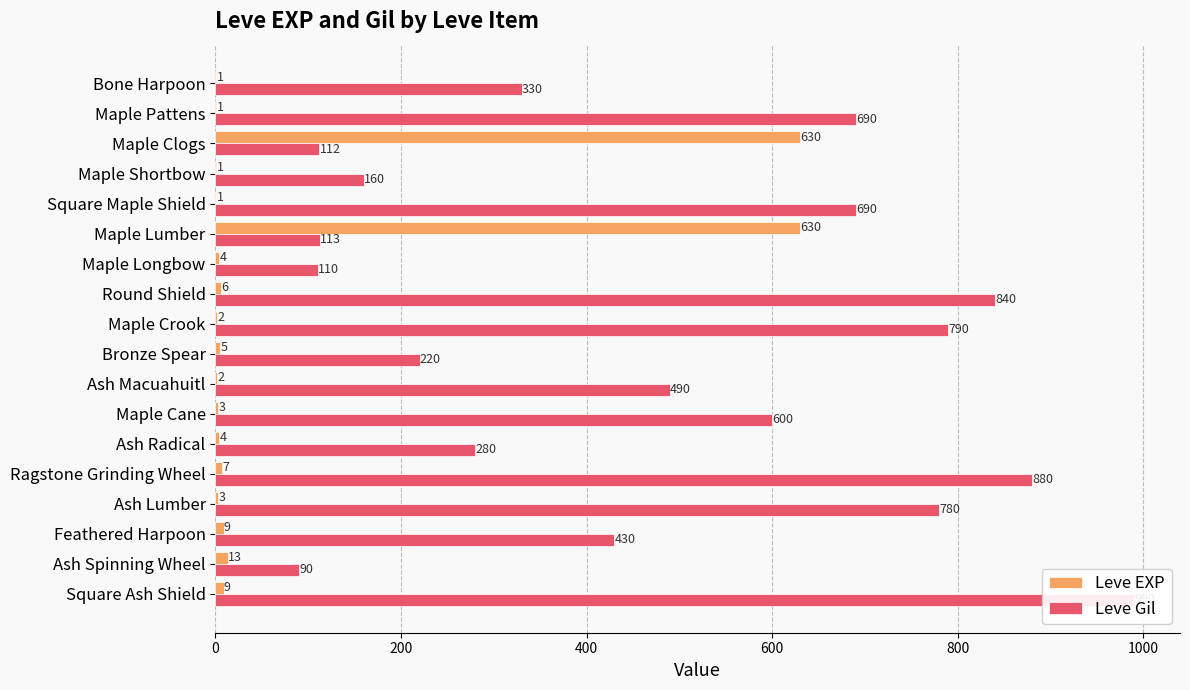

How many categories are shown in the chart?

18